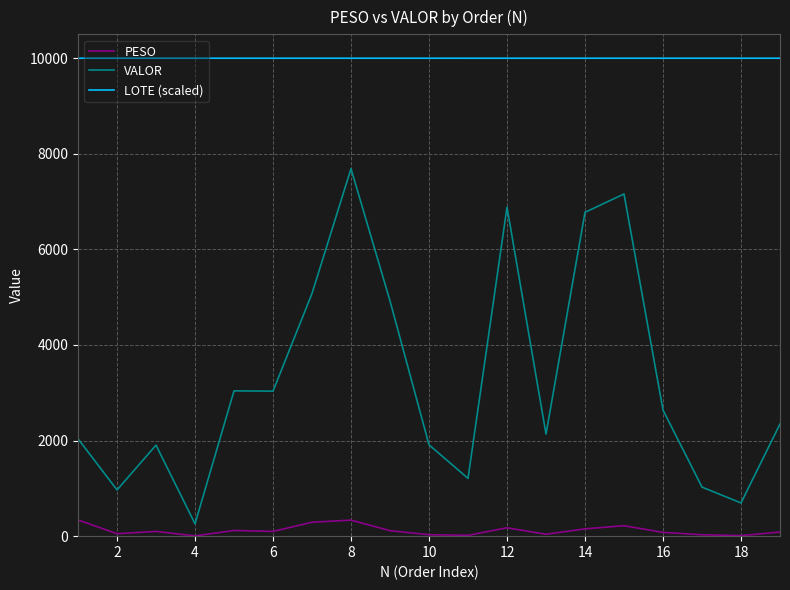

Which series has the largest total across all categories?

LOTE (scaled)